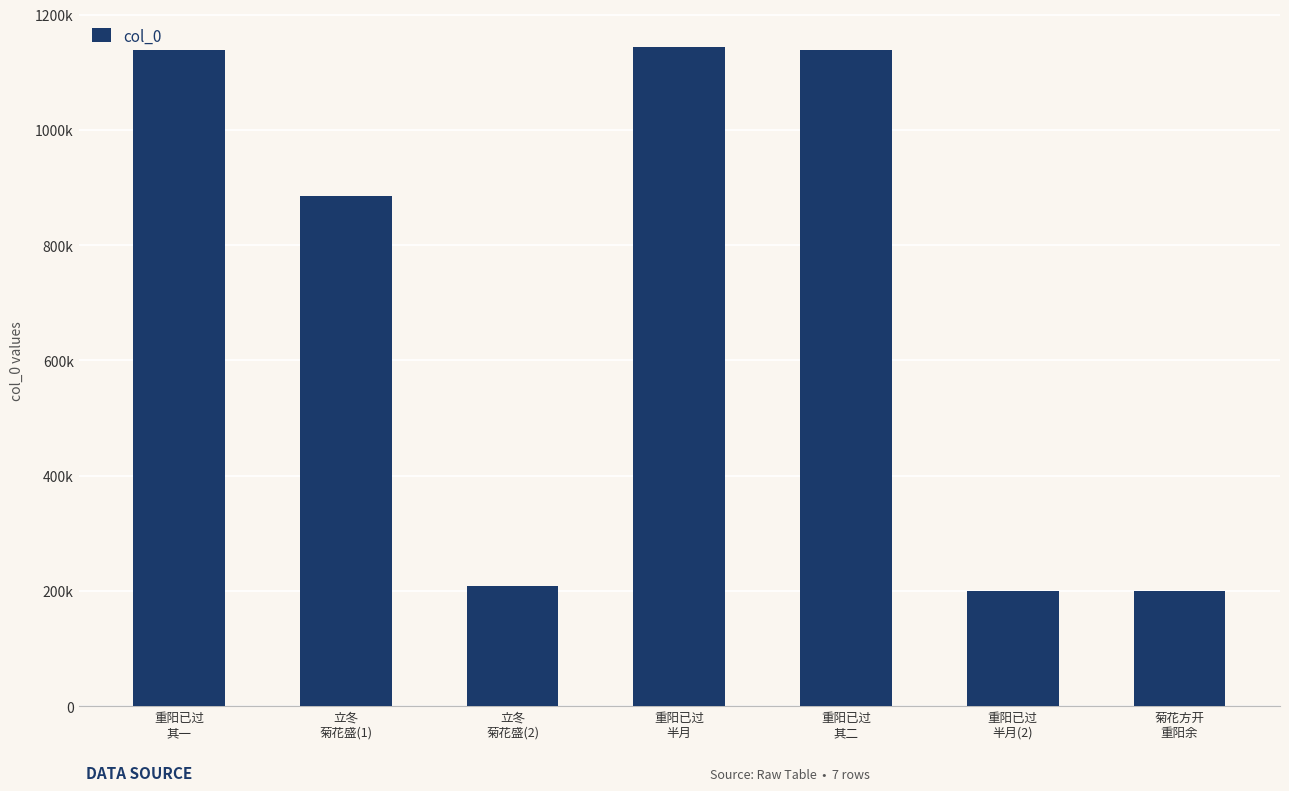

Are the bars horizontal?

No